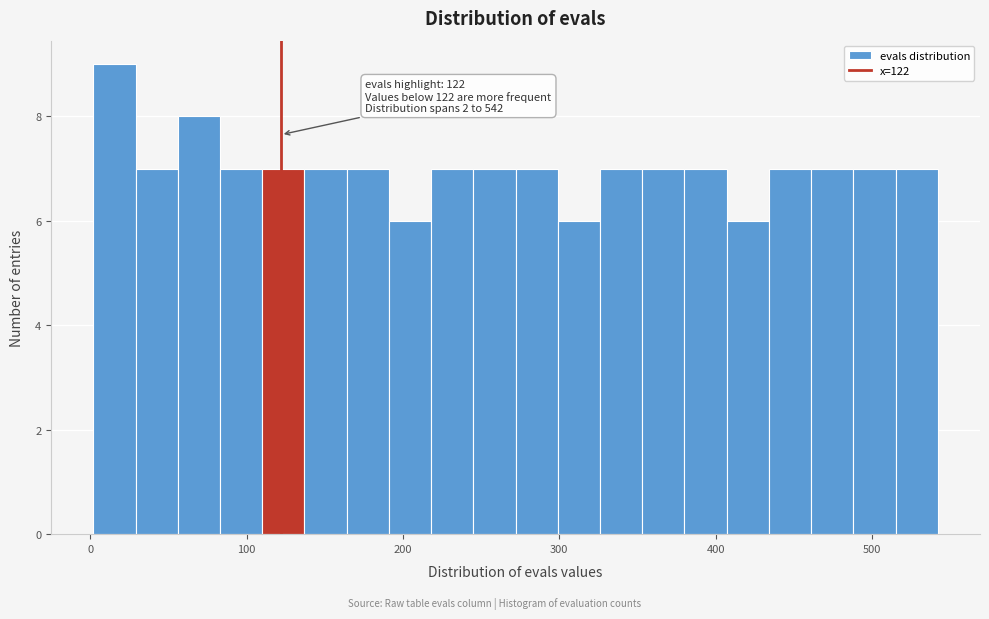

Read against the x-axis, roughly where is the centre of the tallest bar?

20